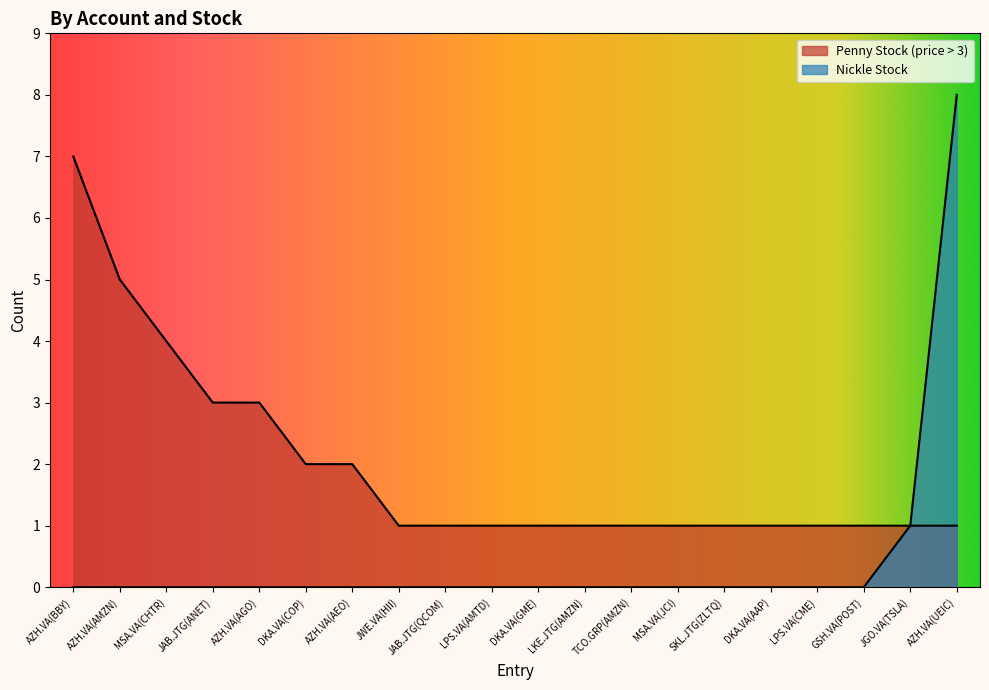

List the series in order of their overall mean, lowest first.

Nickle Stock, Penny Stock (price > 3)